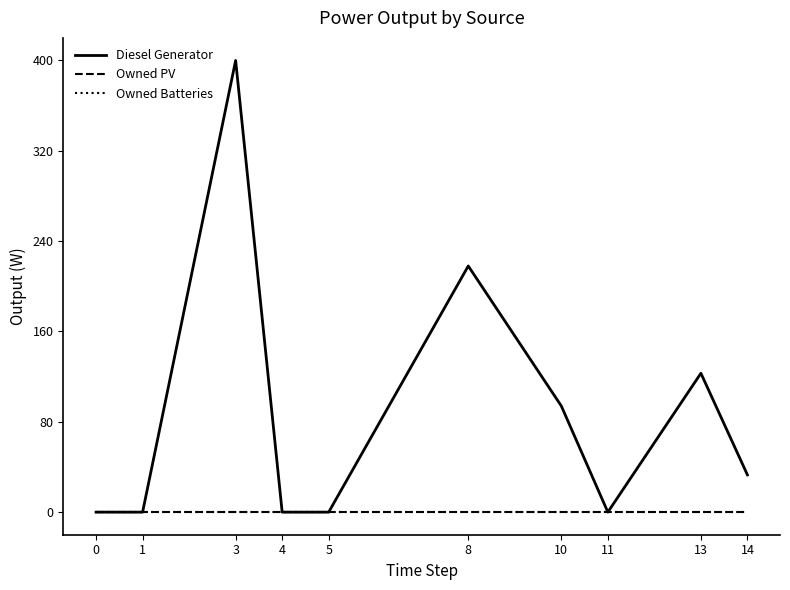

Is this an area chart (filled region under the line)?

No